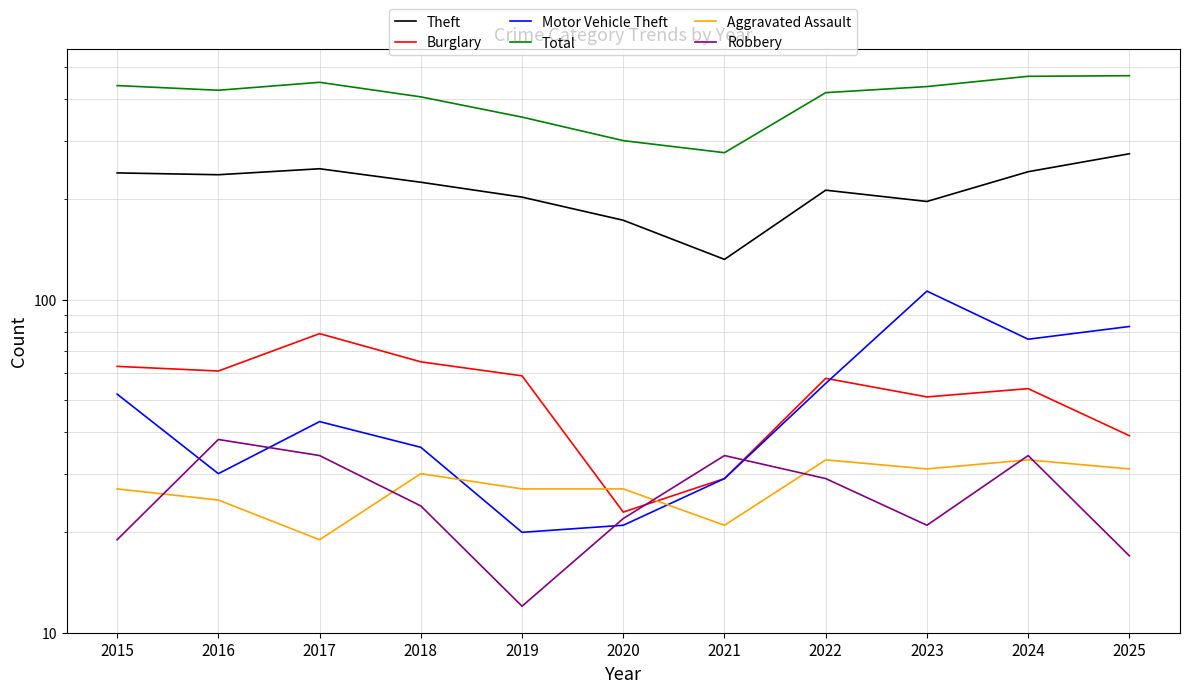

How many lines are shown in the chart?

6